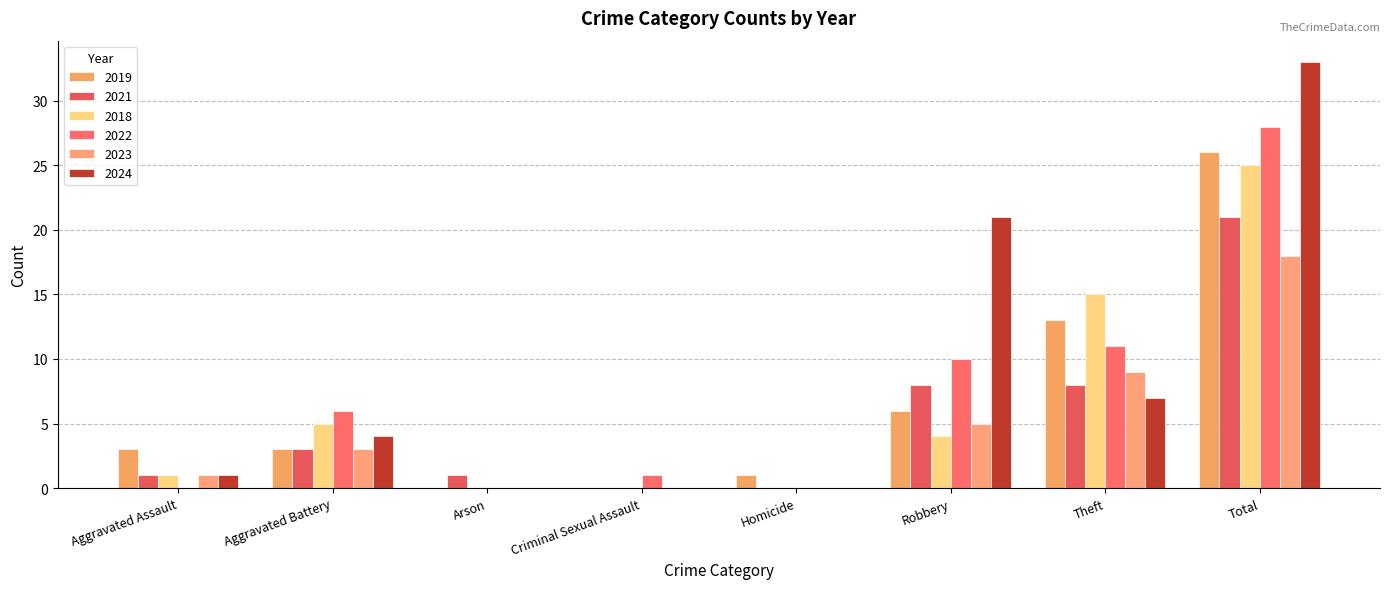

Which series has the largest total across all categories?

2024